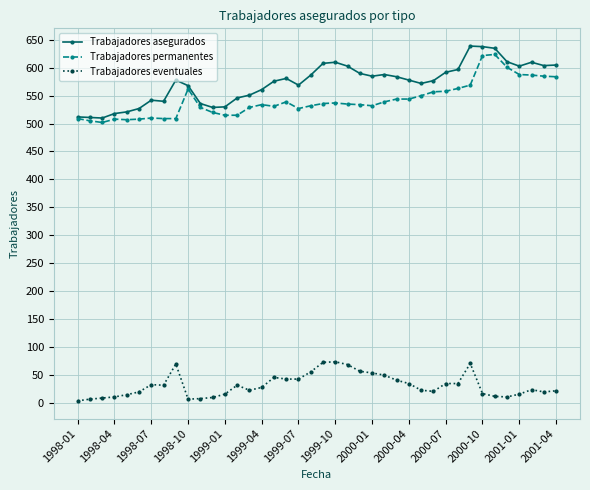

What is the value of the Trabajadores permanentes point at the 20th from the left?

532